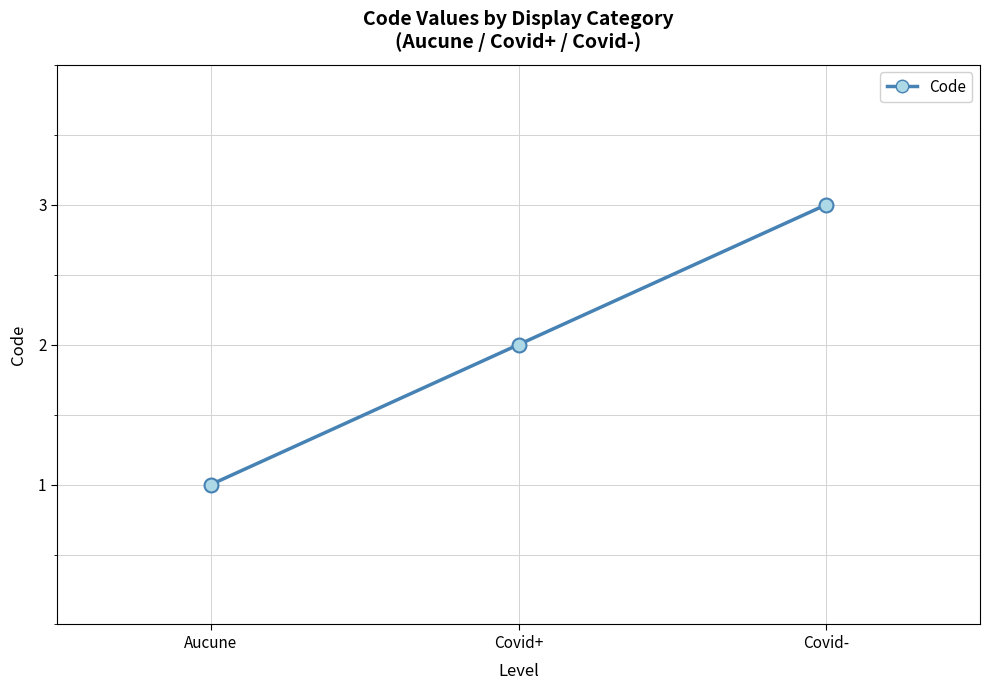

How many values are below 2?

1